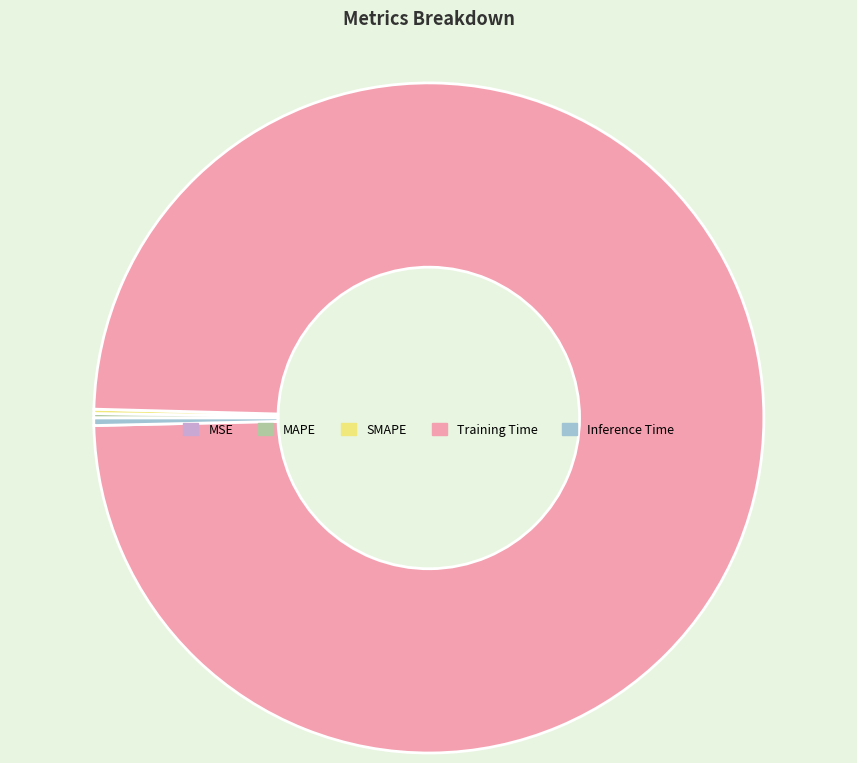

What is the largest slice in the pie chart?

Training Time